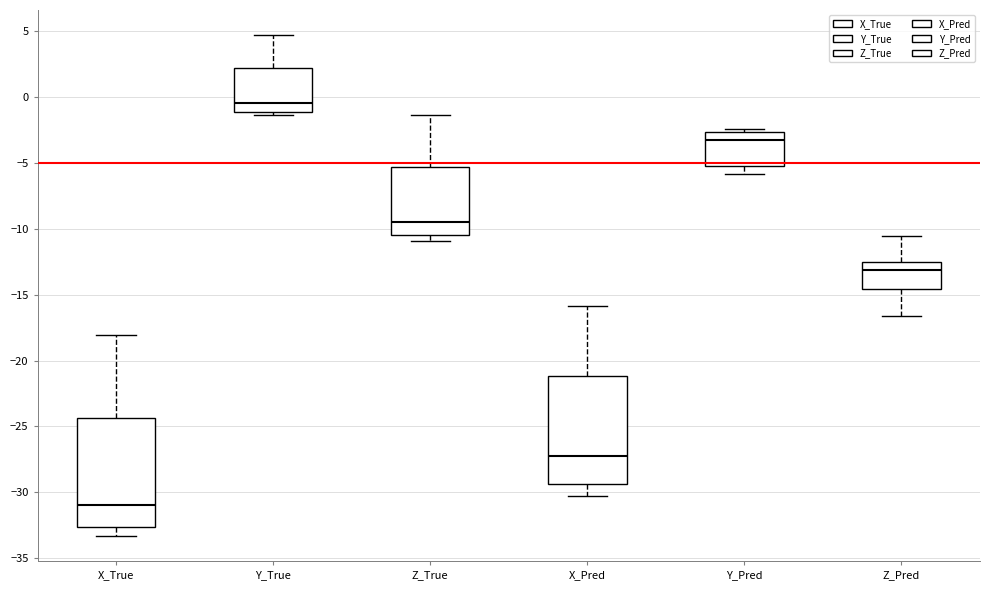

Reading left to right, read every box against the y-axis: the position of its median line, the range the box covers, and the ends of its whiskers. The values are not printed on the chart, so give them approximately, as read against the axis.

X_True: median -31.0, box -32.5 to -24.5, whiskers -33.5 to -18.0
Y_True: median -0.5, box -1.0 to 2.0, whiskers -1.5 to 4.5
Z_True: median -9.5, box -10.5 to -5.5, whiskers -11.0 to -1.5
X_Pred: median -27.0, box -29.5 to -21.0, whiskers -30.5 to -16.0
Y_Pred: median -3.5, box -5.0 to -2.5, whiskers -6.0 to -2.5 (just above the box's upper edge)
Z_Pred: median -13.0, box -14.5 to -12.5, whiskers -16.5 to -10.5